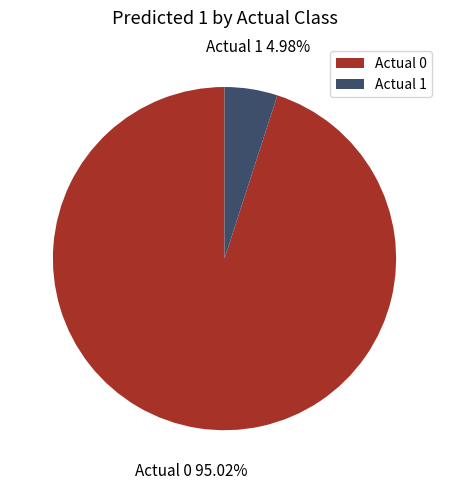

To the nearest percent, what is the combined percentage of Actual 0 and Actual 1?

100%